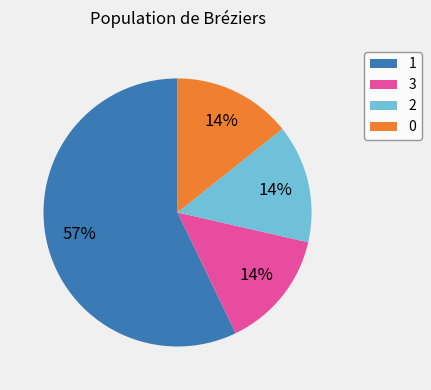

Which category has the biggest portion of the pie?

1